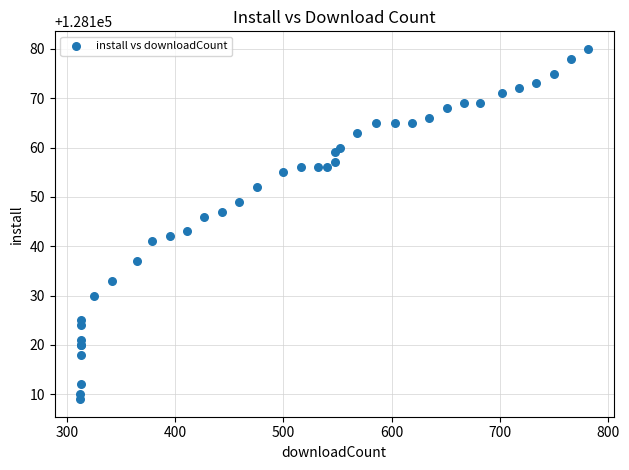

What Y value in the scatter plot is closest to 128144?

128143